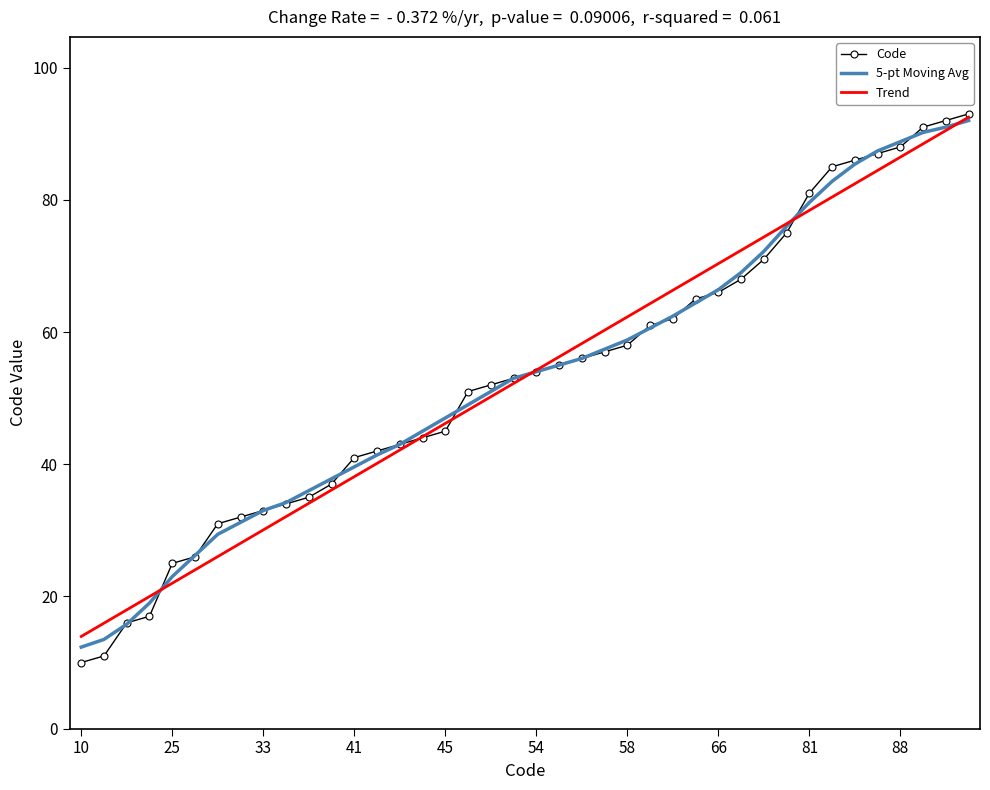

What is the minimum value for Trend?

13.9